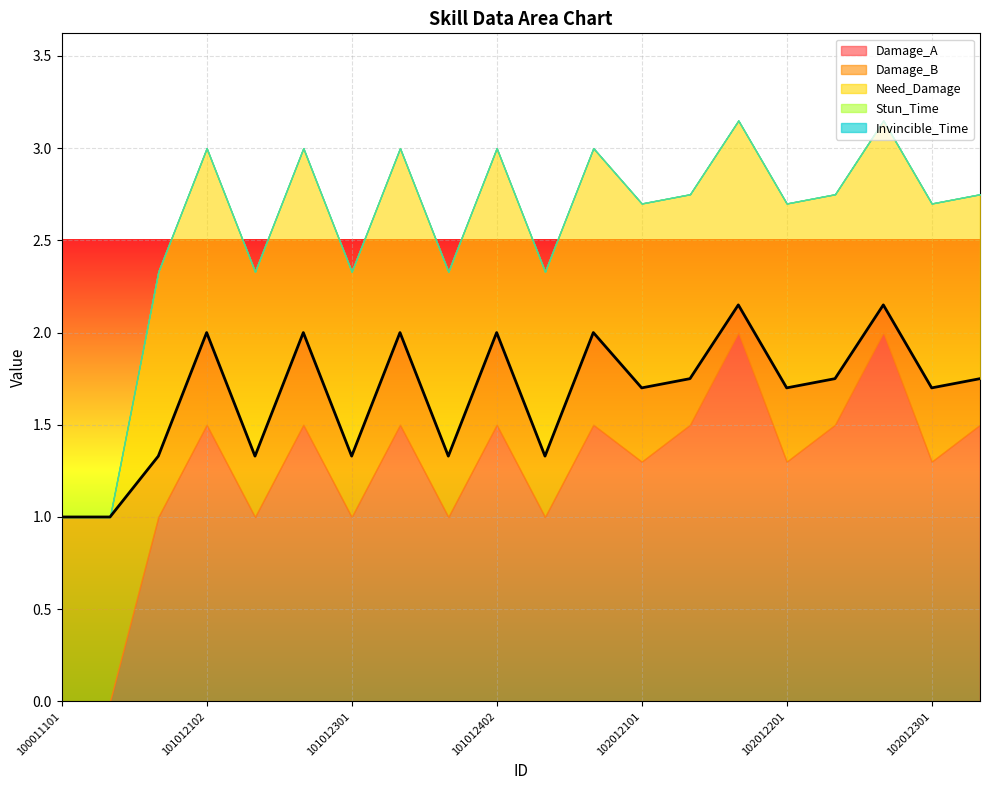

Which series has the largest total across all categories?

Damage_A